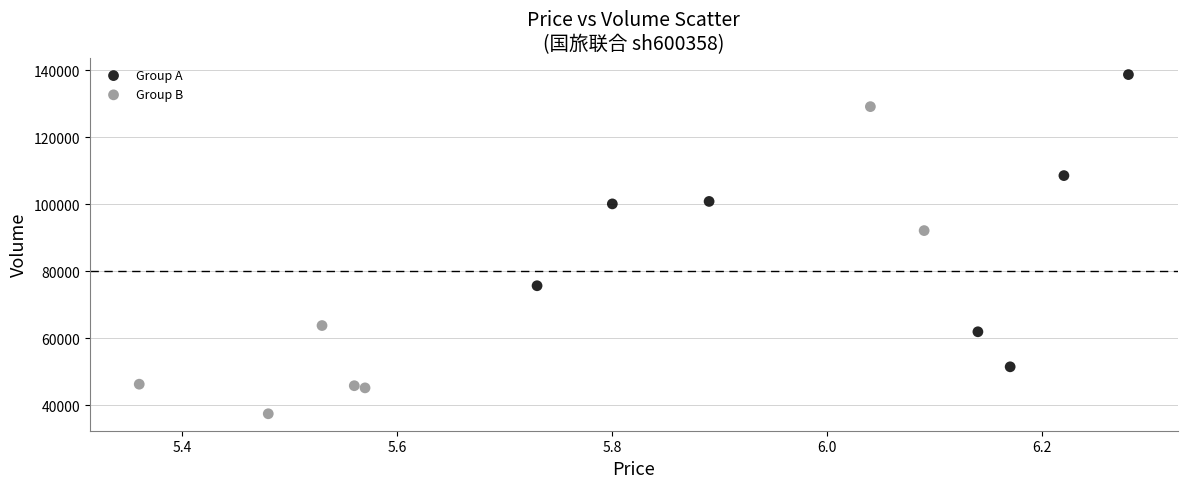

What are all the series names shown in the legend?

Group A, Group B